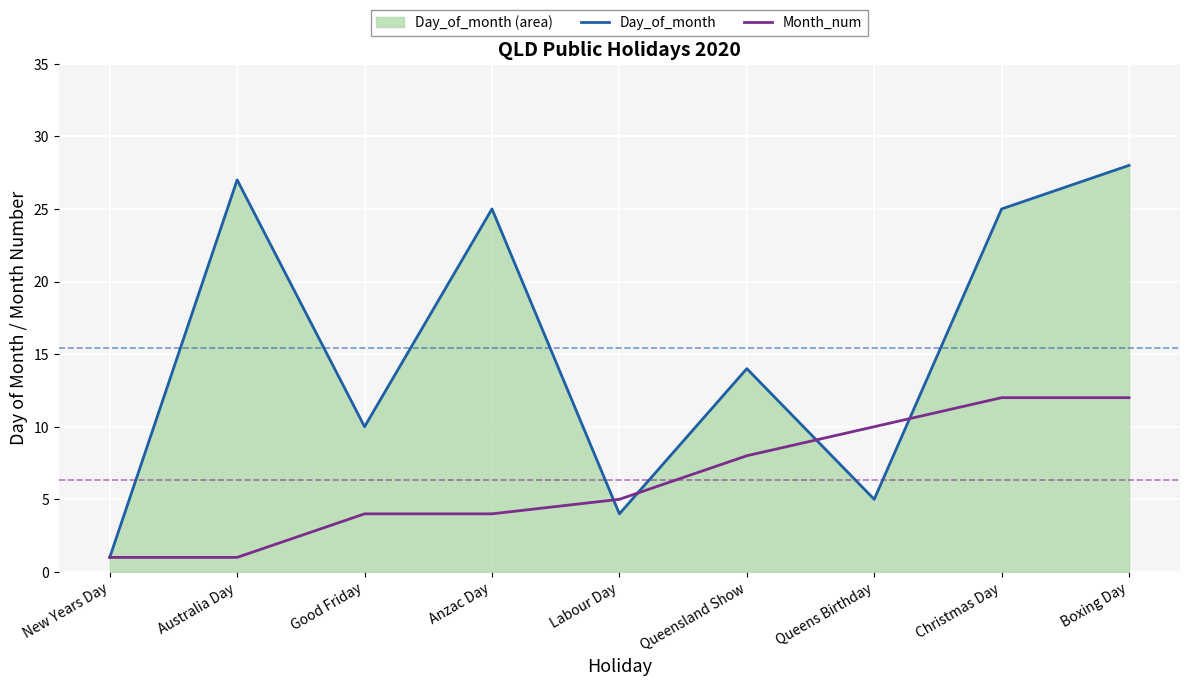

How many times do Day_of_month and Month_num cross each other?

4